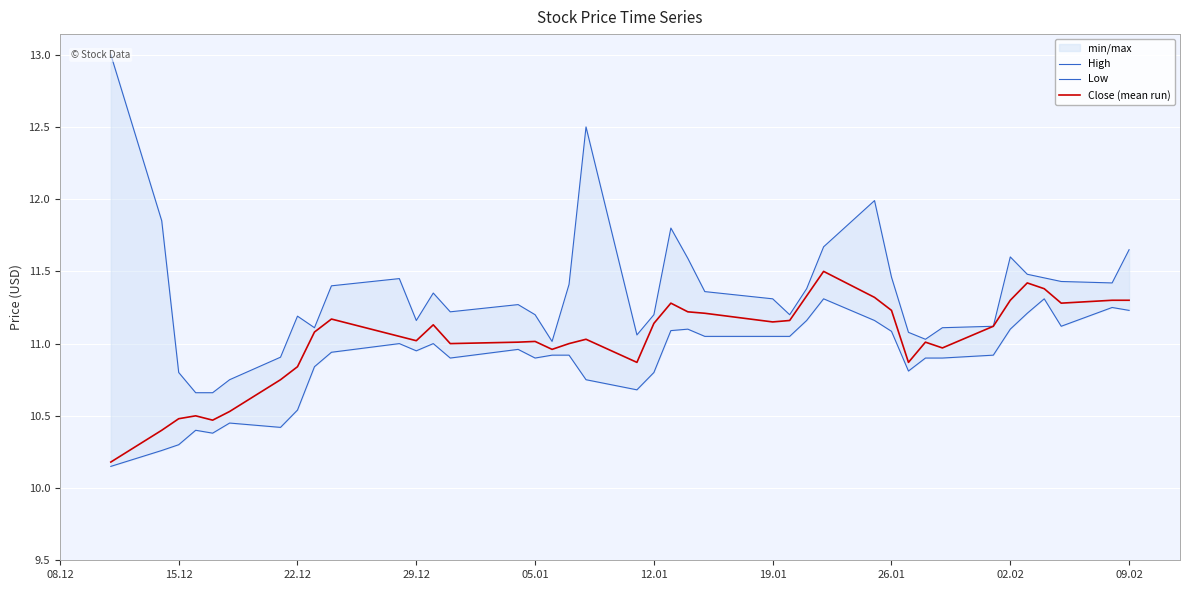

True or false: Close (mean run) and High intersect in this chart.

False